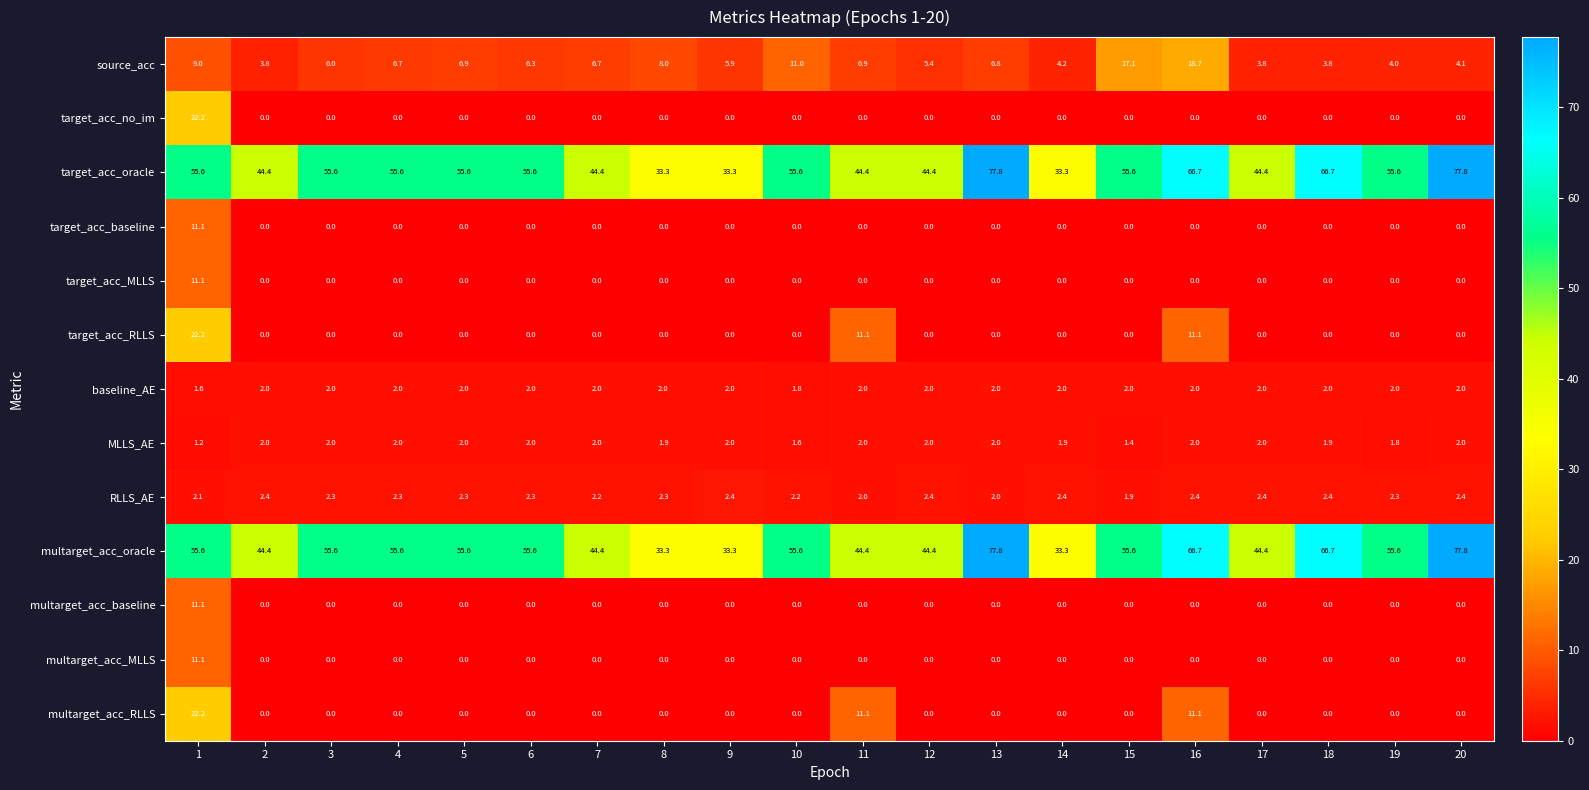

What is the maximum value shown in the chart?

77.8